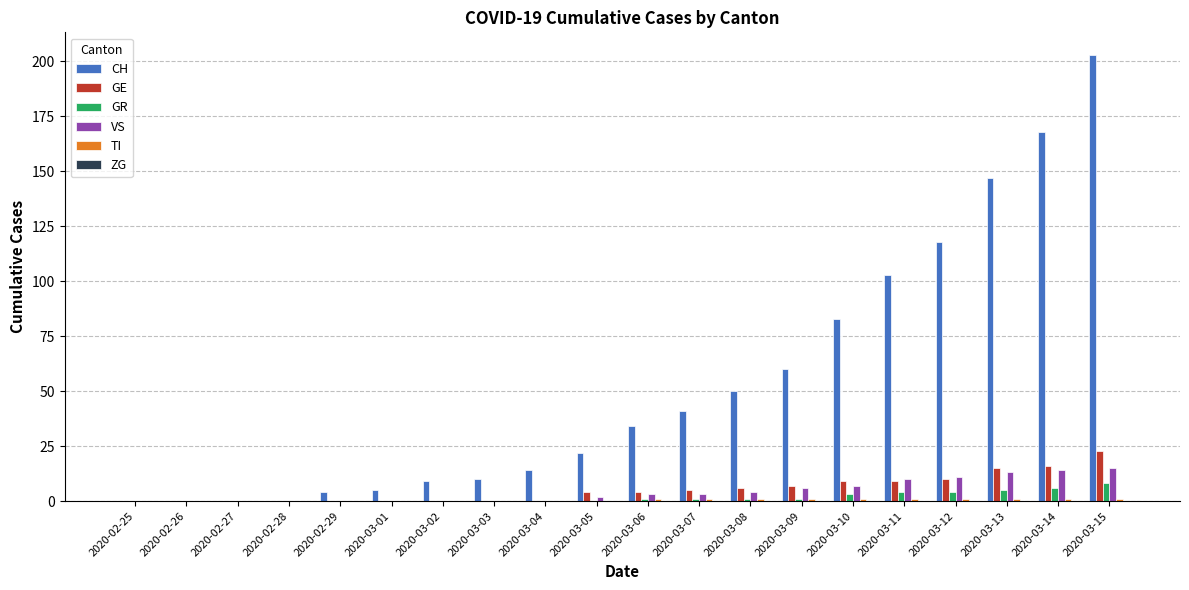

Count the number of data series in this chart.

5